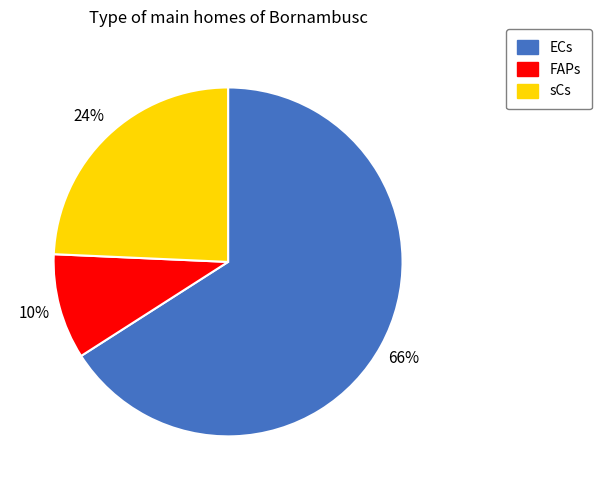

To the nearest percent, what is the combined percentage of sCs and FAPs?

34%